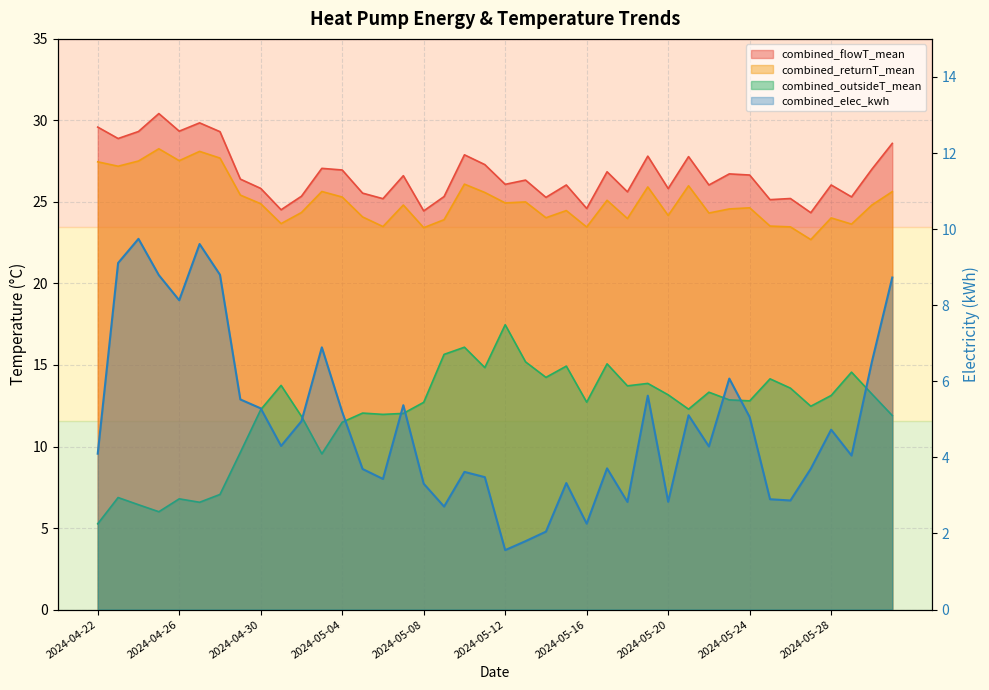

True or false: combined_flowT_mean and combined_returnT_mean cross at least once.

False